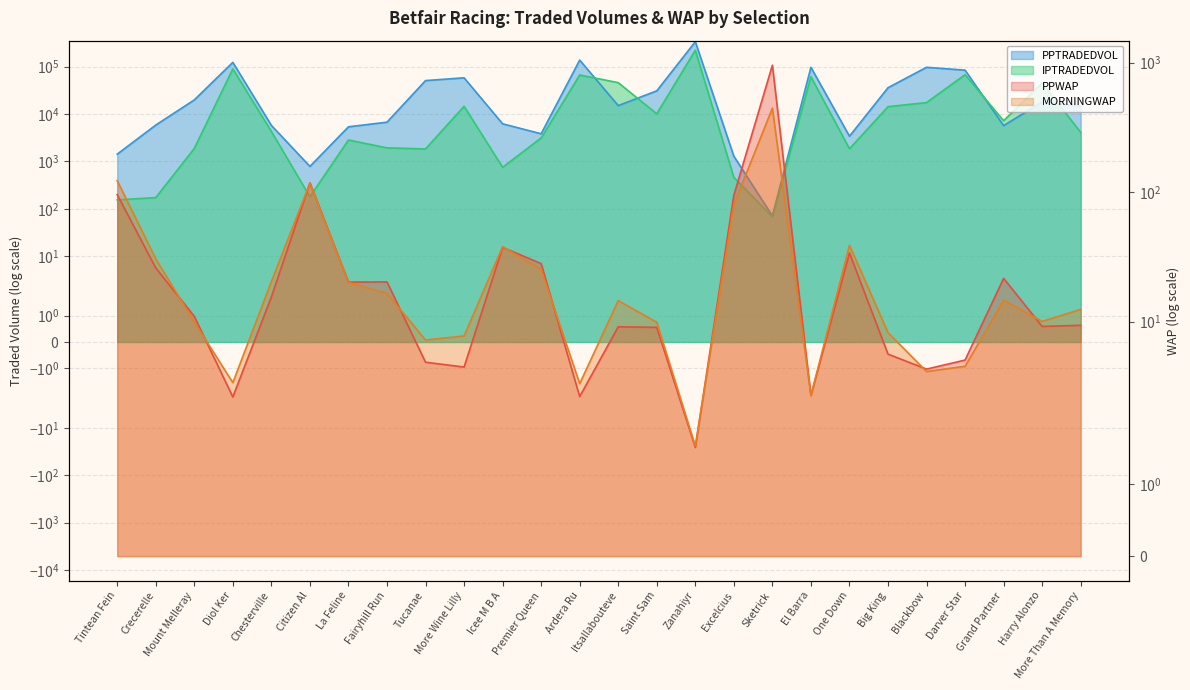

What is the average value of the IPTRADEDVOL series?

26420.8